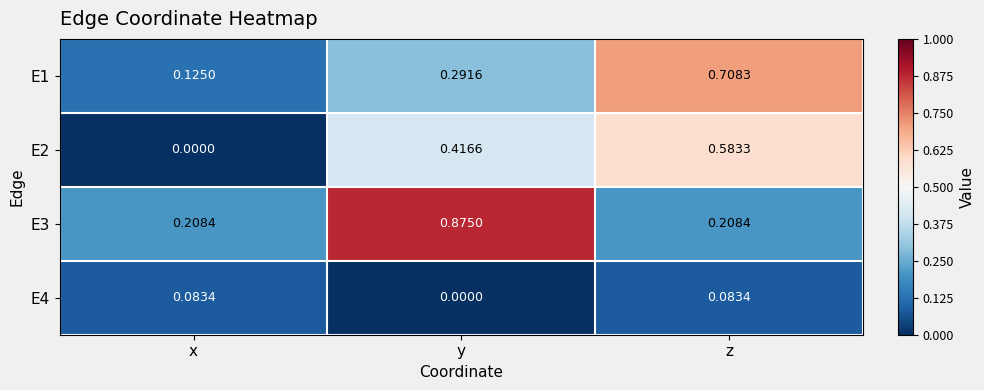

At which category does the chart reach its peak across all series?

y